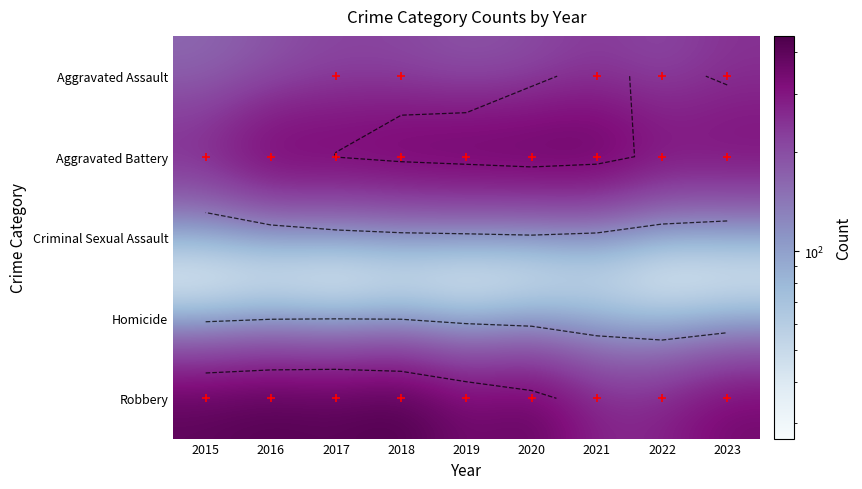

The value of Criminal Sexual Assault at 2021 is 35. True or false?

False